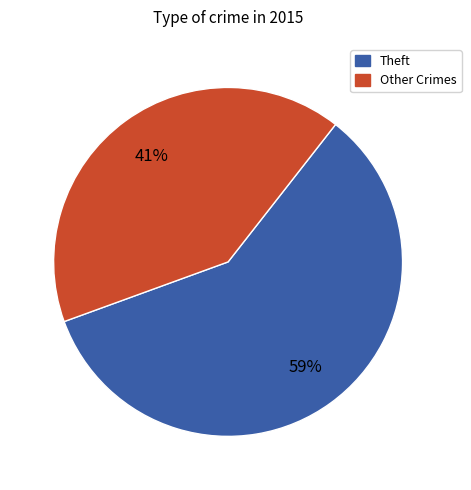

What is the smallest slice in the pie chart?

Other Crimes